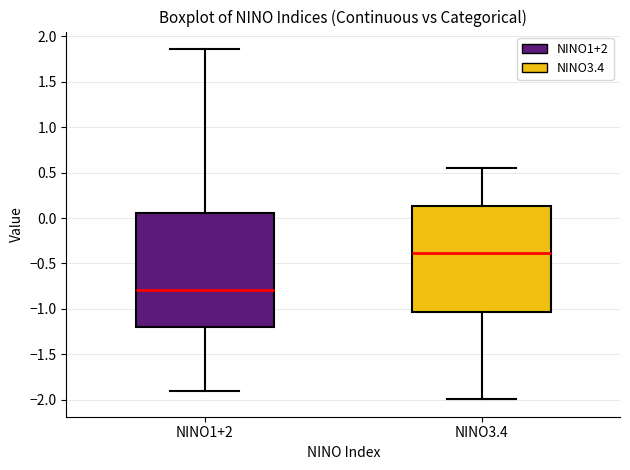

Reading left to right, read every box against the y-axis: the position of its median line, the range the box covers, and the ends of its whiskers. The values are not printed on the chart, so give them approximately, as read against the axis.

NINO1+2: median -0.80, box -1.20 to 0.05, whiskers -1.90 to 1.85
NINO3.4: median -0.40, box -1.05 to 0.15, whiskers -2.00 to 0.55